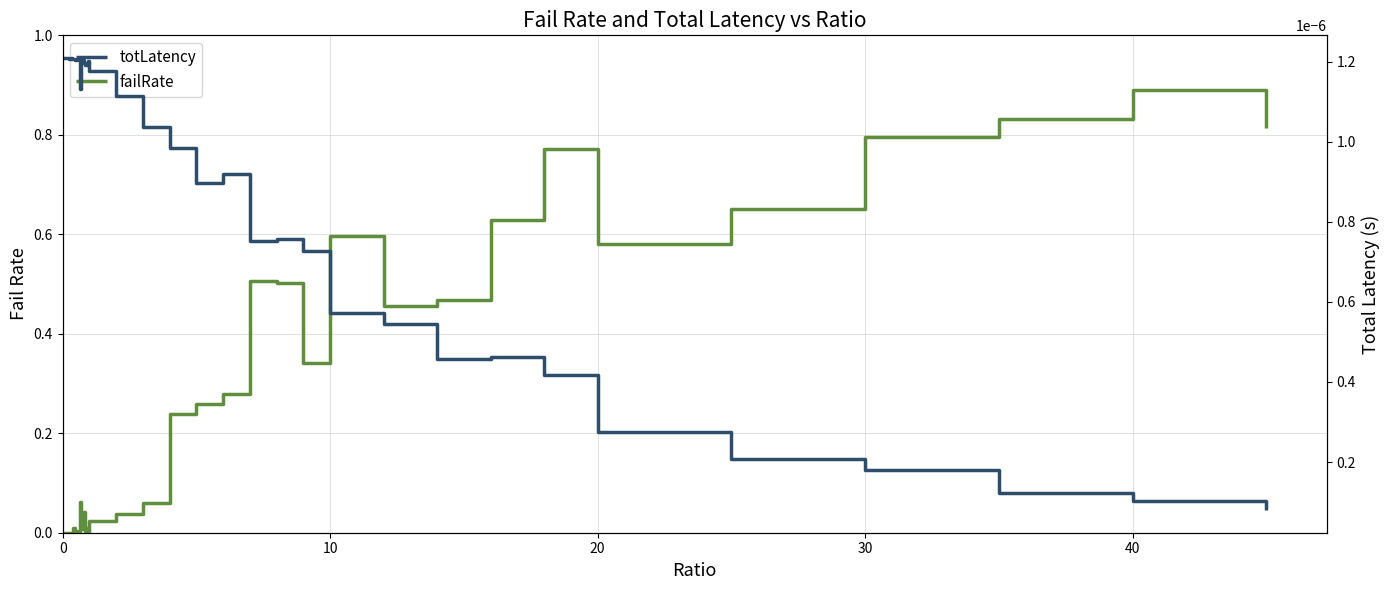

How many data points in failRate are above 0?

37